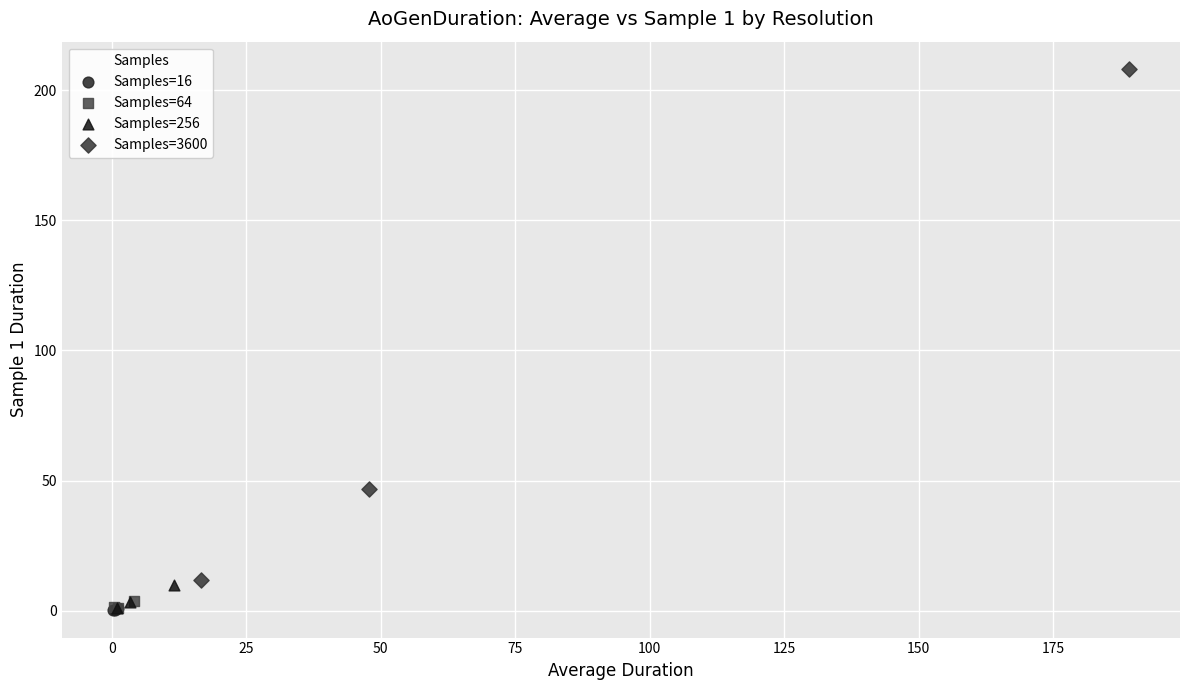

Which series has the widest spread of Y values?

Samples=3600